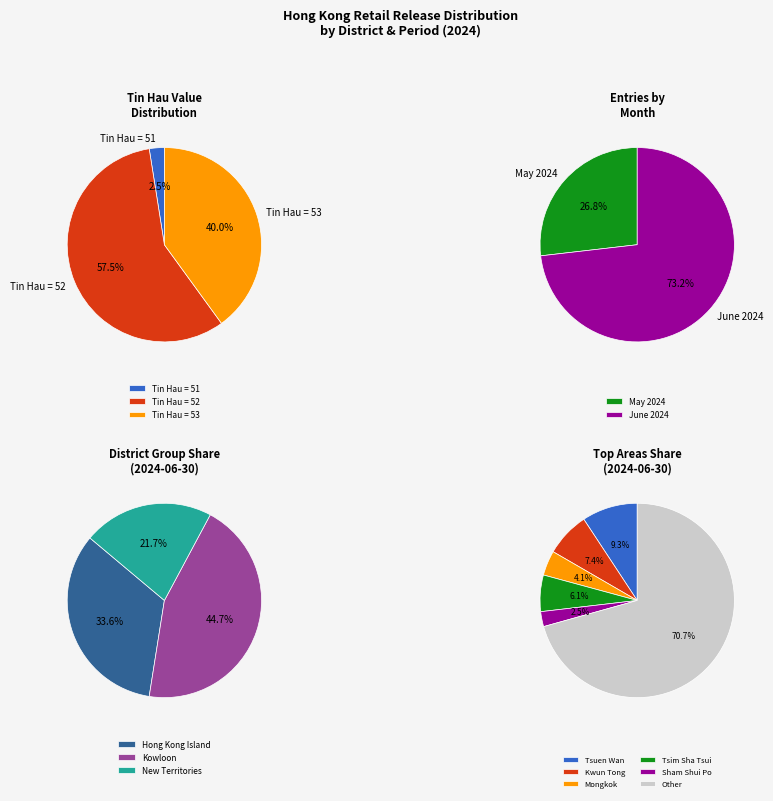

True or false: 2024-06-16 accounts for 8% of the total.

False